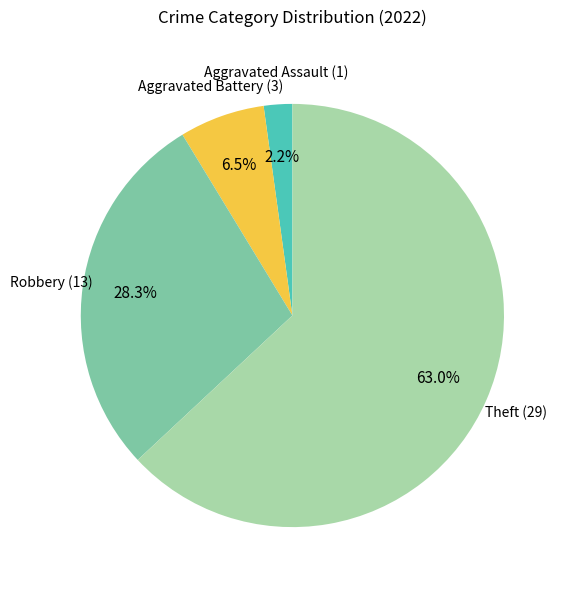

Is there a majority slice in this chart?

Yes